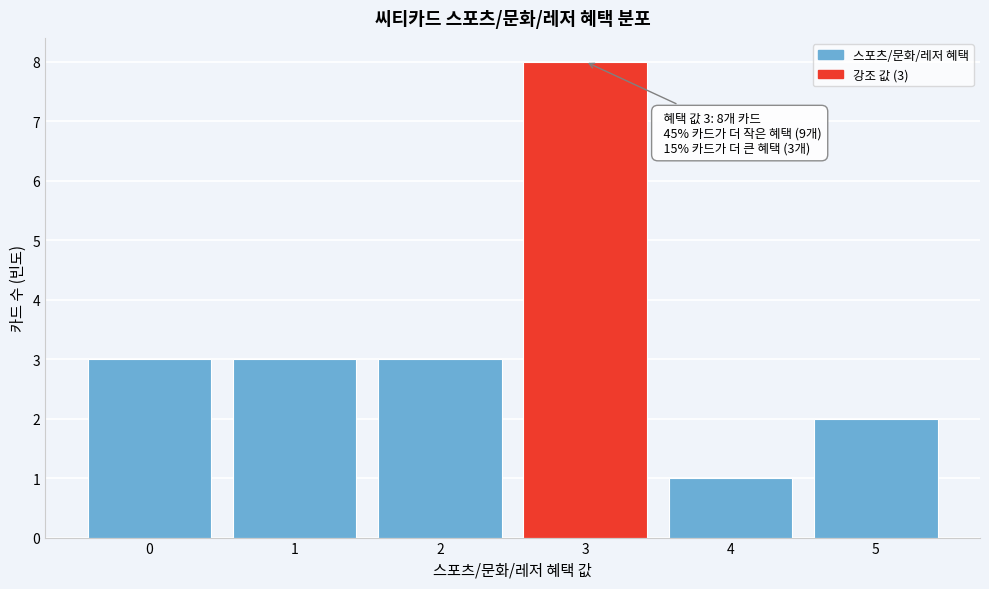

Reading right to left, transcribe all the data shown in this chart.

2	1	8	3	3	3